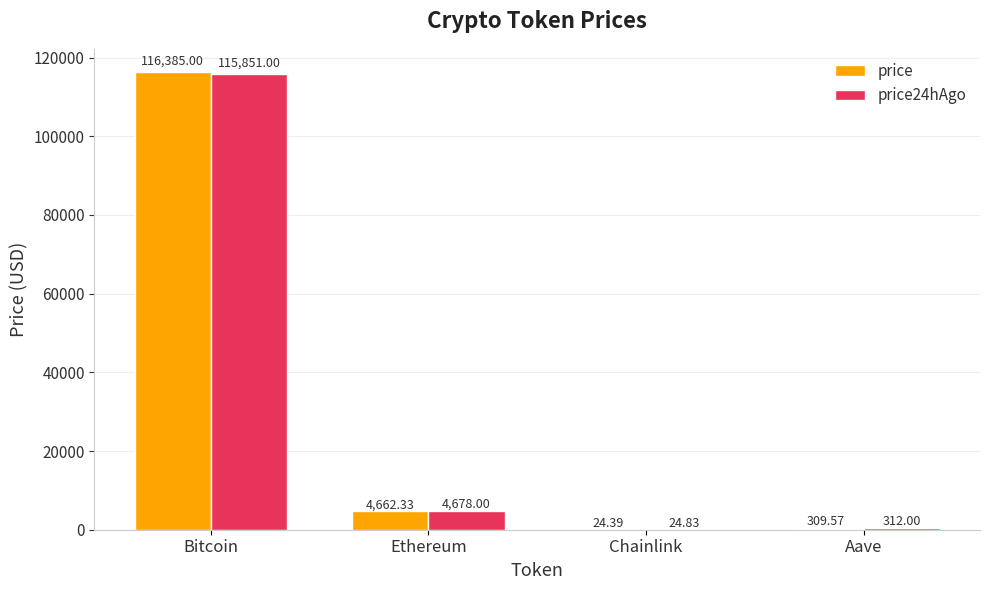

Is it true that price24hAgo equals 4678.0 at Ethereum?

True